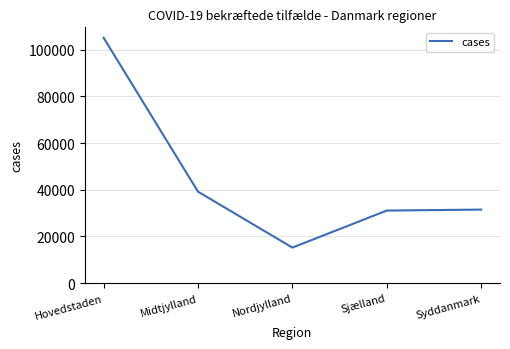

What is the change in value from Hovedstaden to Nordjylland?

-89875